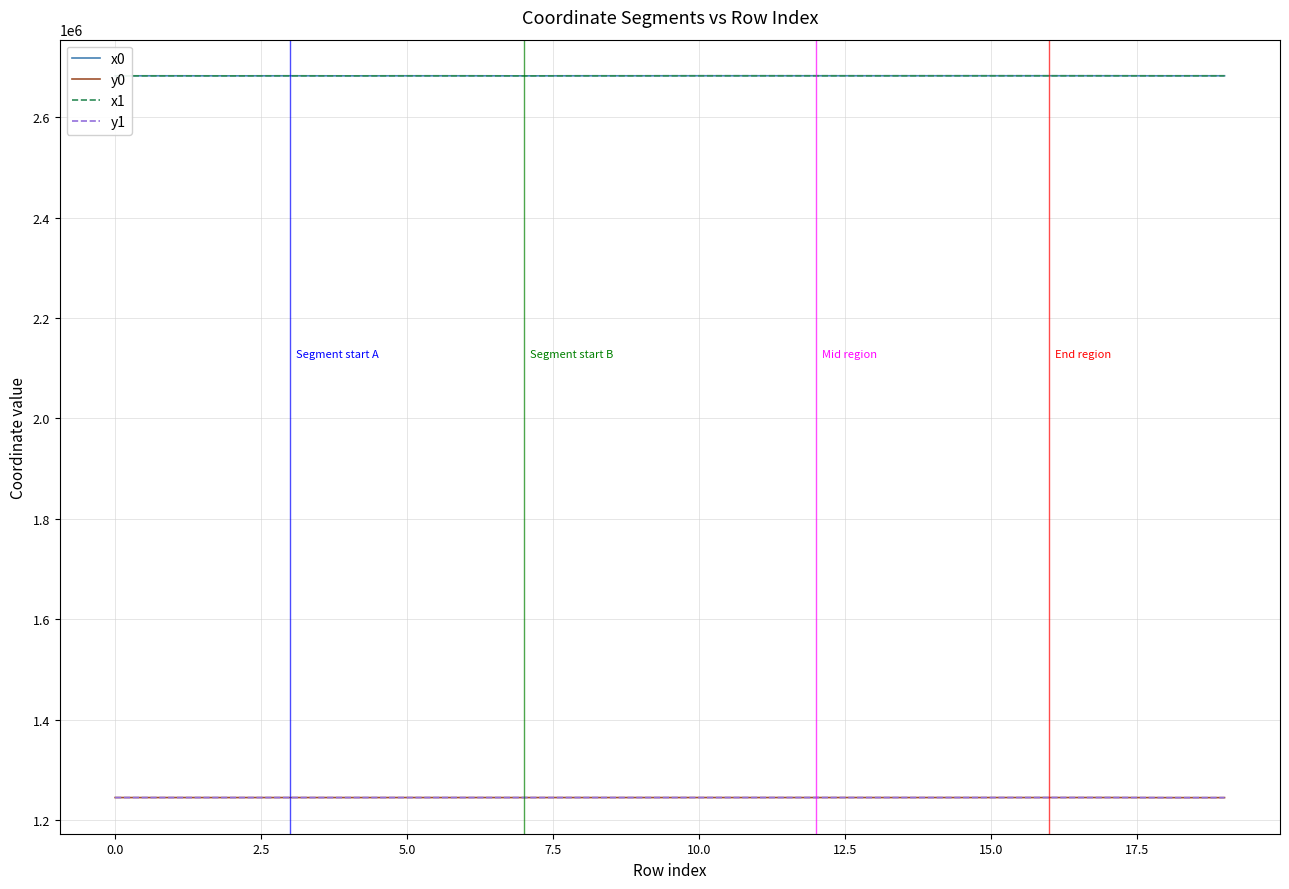

What is the sum of all y0 values?

24892262.2